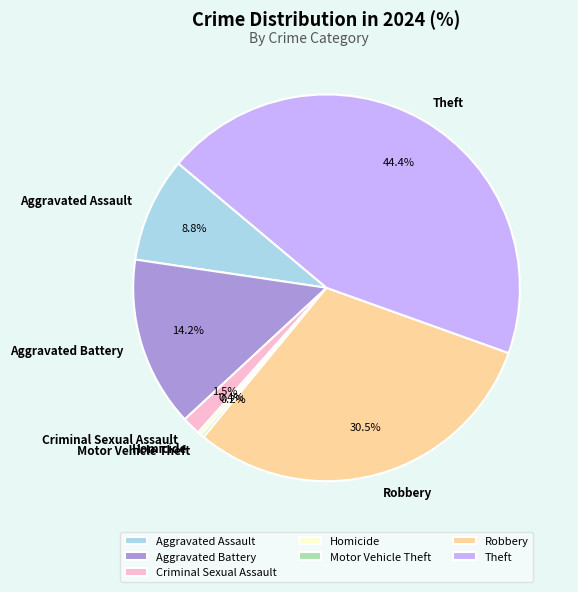

Combined, what portion of the pie is Aggravated Battery and Aggravated Assault?

23.0%